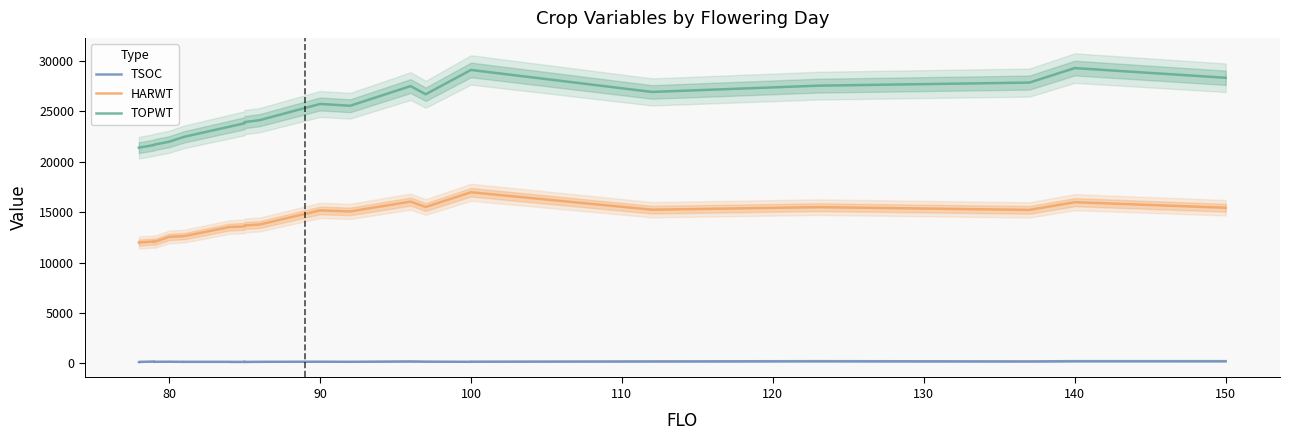

How many data points in TSOC are less than 149?

12